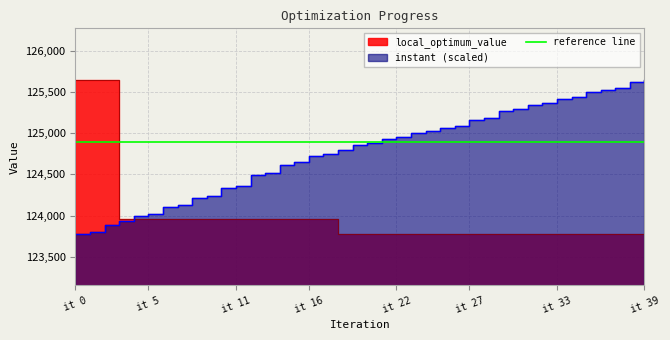

How many intersections are there between instant and local_optimum_value?

1